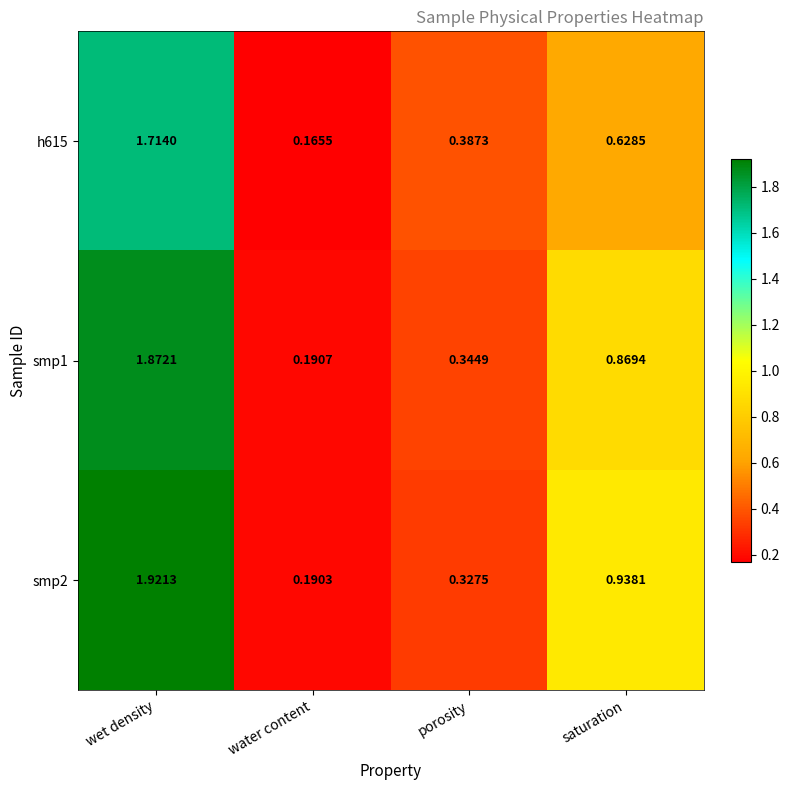

Which series changed the most between wet density and water content?

smp2